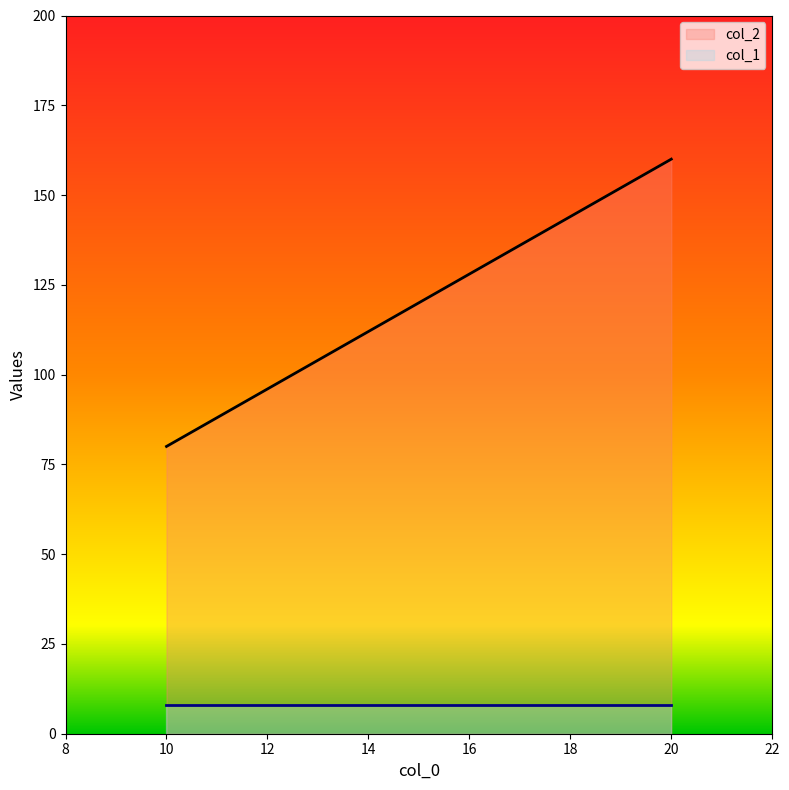

True or false: the data shows 61 at 15.

False